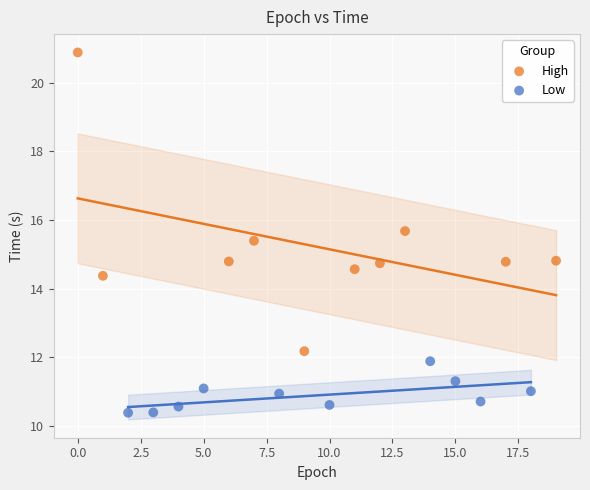

Which series reaches the minimum Y coordinate?

Low